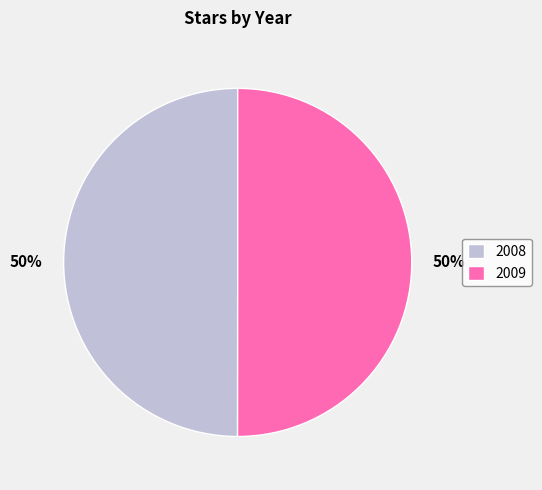

How many segments does this pie chart have?

2